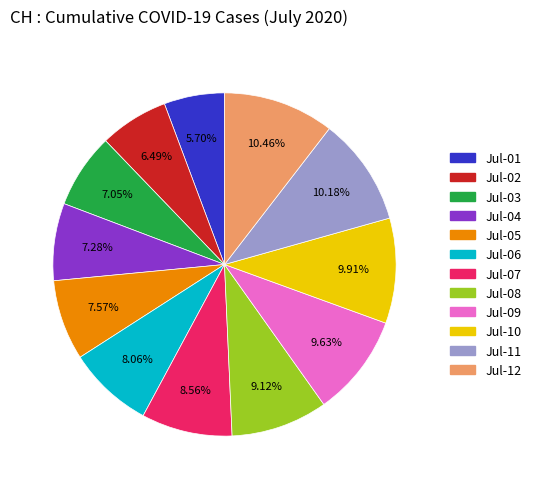

Is there a majority slice in this chart?

No